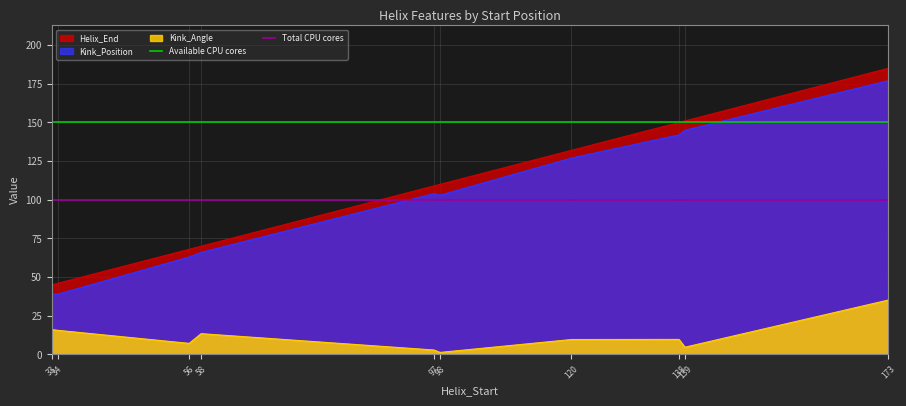

What is the lowest value of the Helix_End series?

45.0